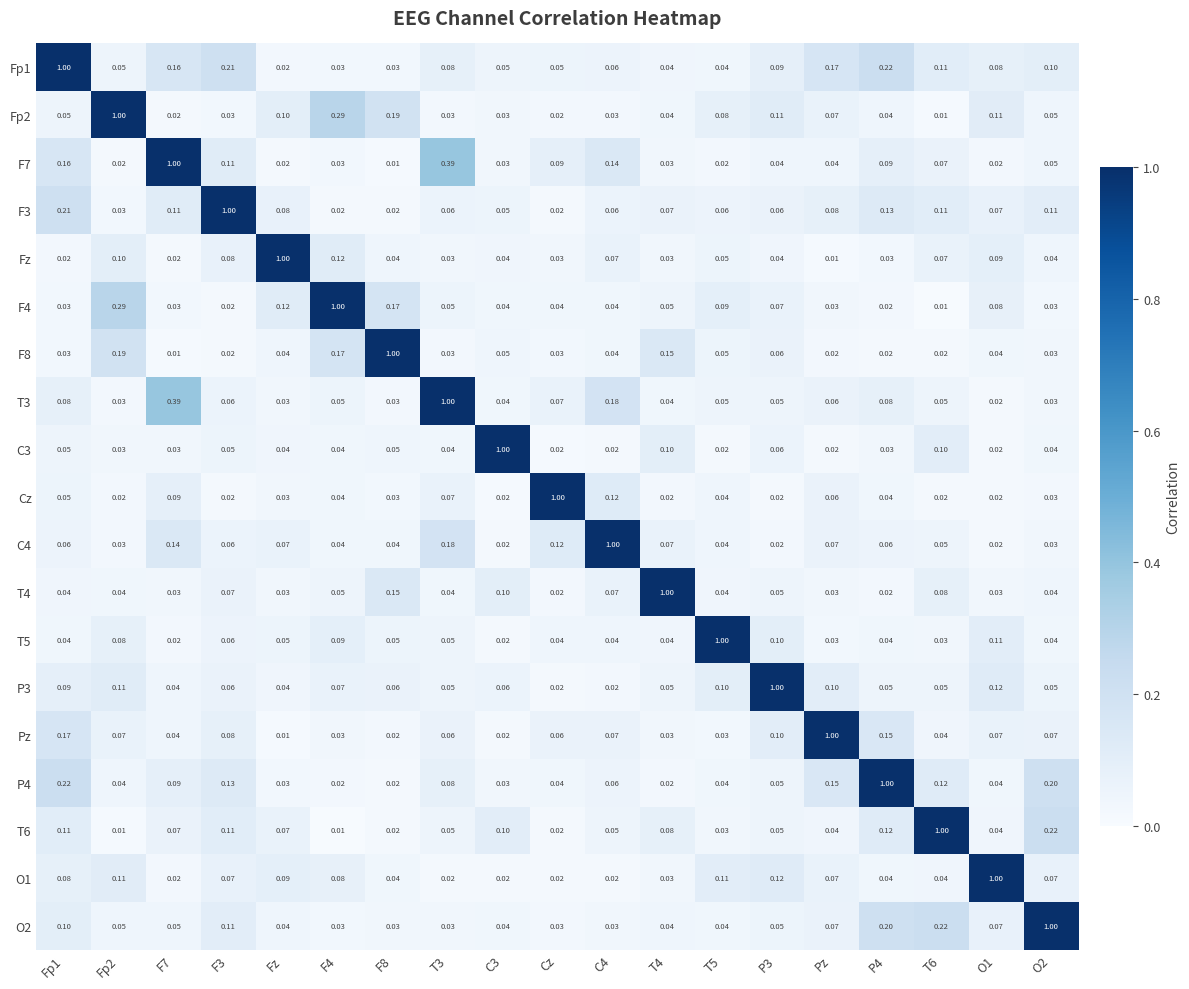

How many categories are shown in the chart?

19